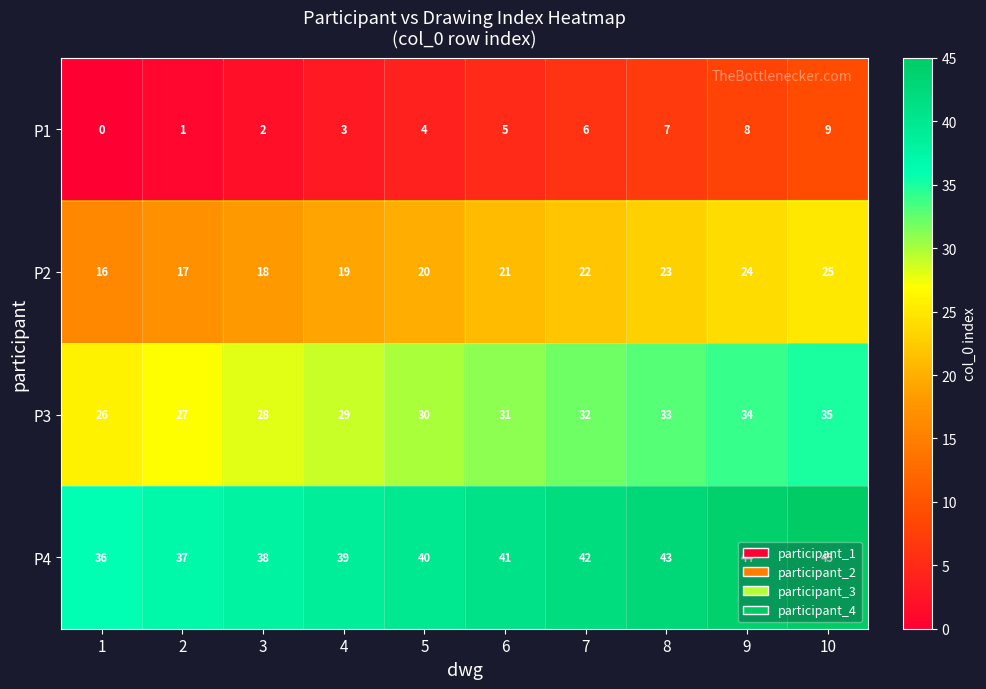

At 10, list the series in order from smallest to largest.

P1, P2, P3, P4